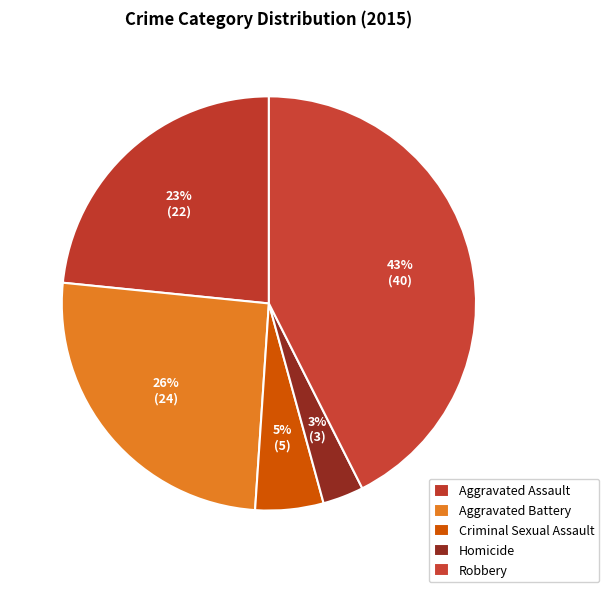

What is the smallest slice in the pie chart?

Homicide